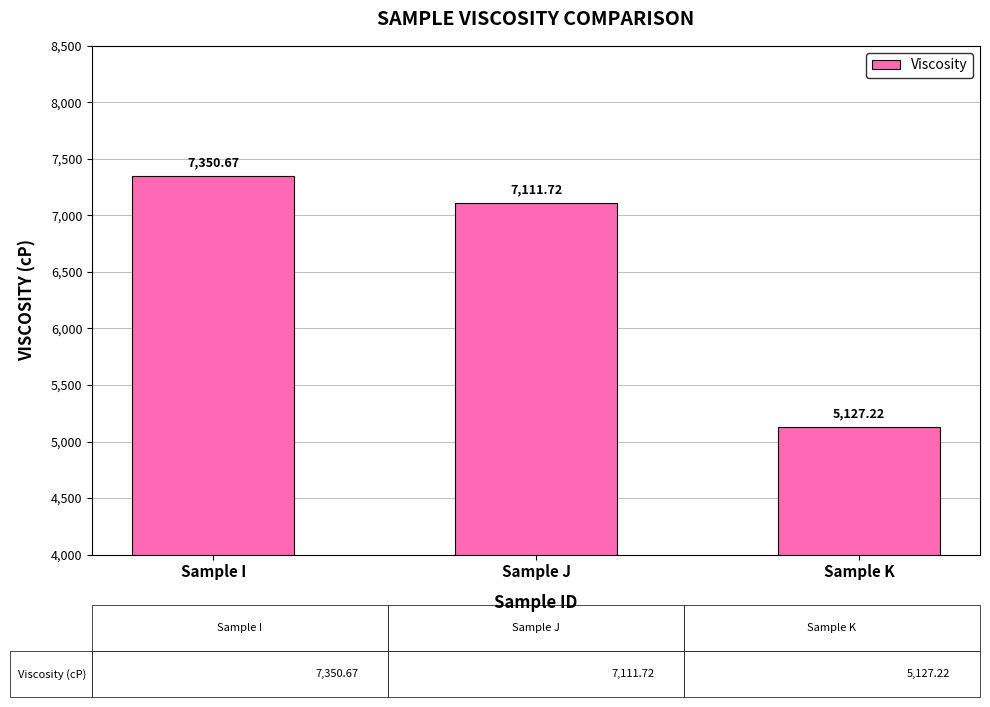

Reading left to right, list all the values displayed in this chart.

Sample I=7350.7	Sample J=7111.7	Sample K=5127.2